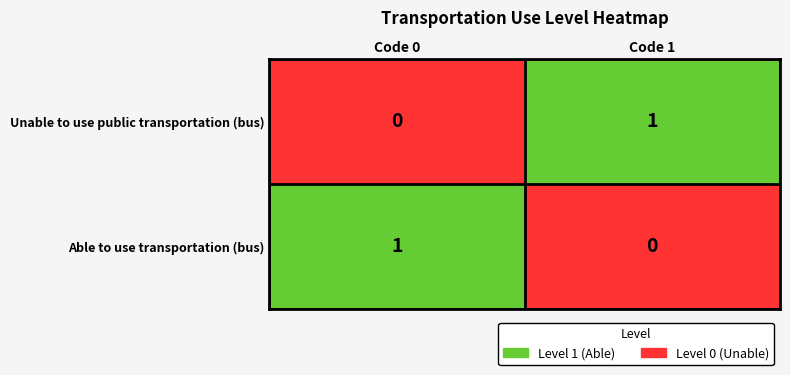

Where is Able to use transportation (bus) nearest to the value 0?

Code 1